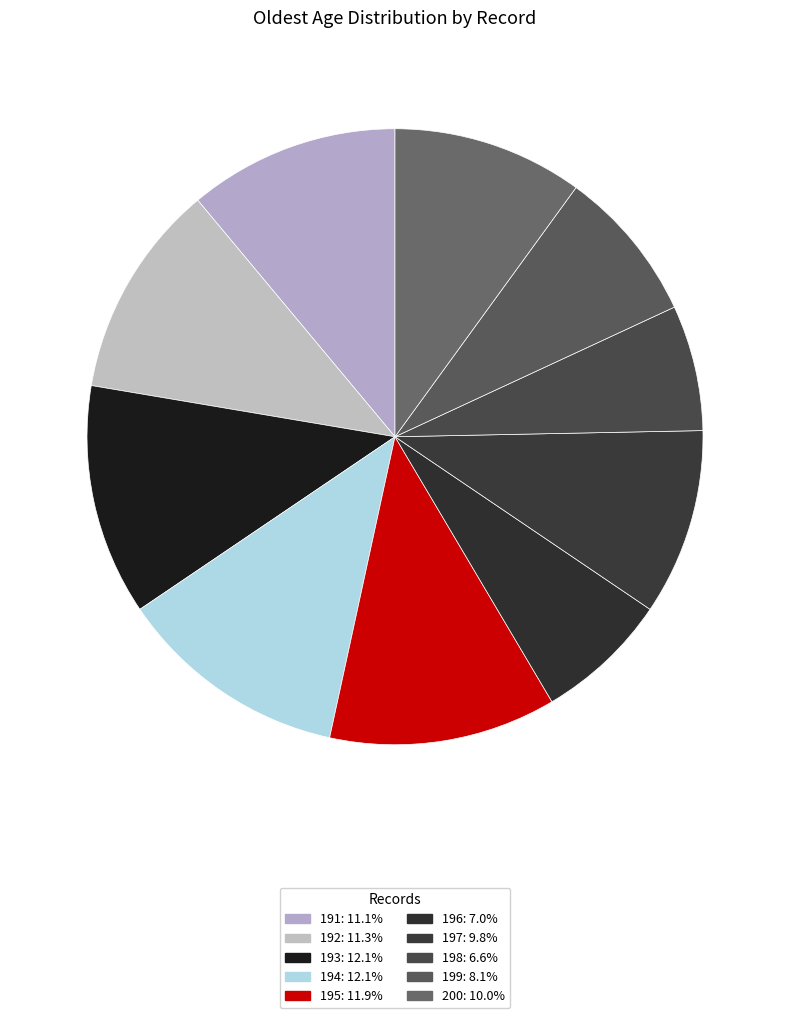

Rank the categories by value from highest to lowest.

193, 194, 195, 192, 191, 200, 197, 199, 196, 198